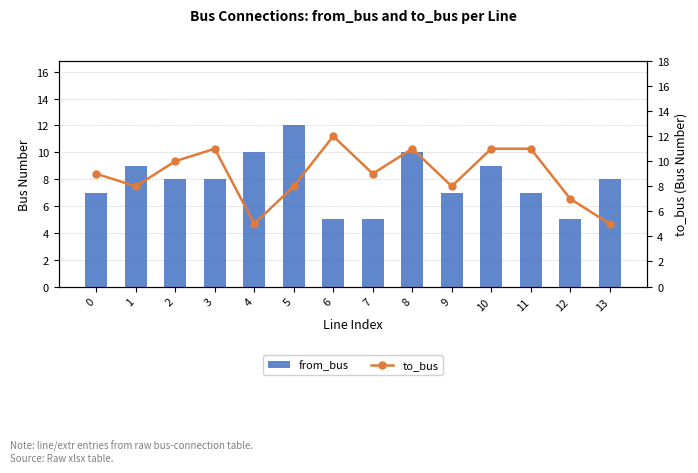

Which series has the largest total across all categories?

to_bus